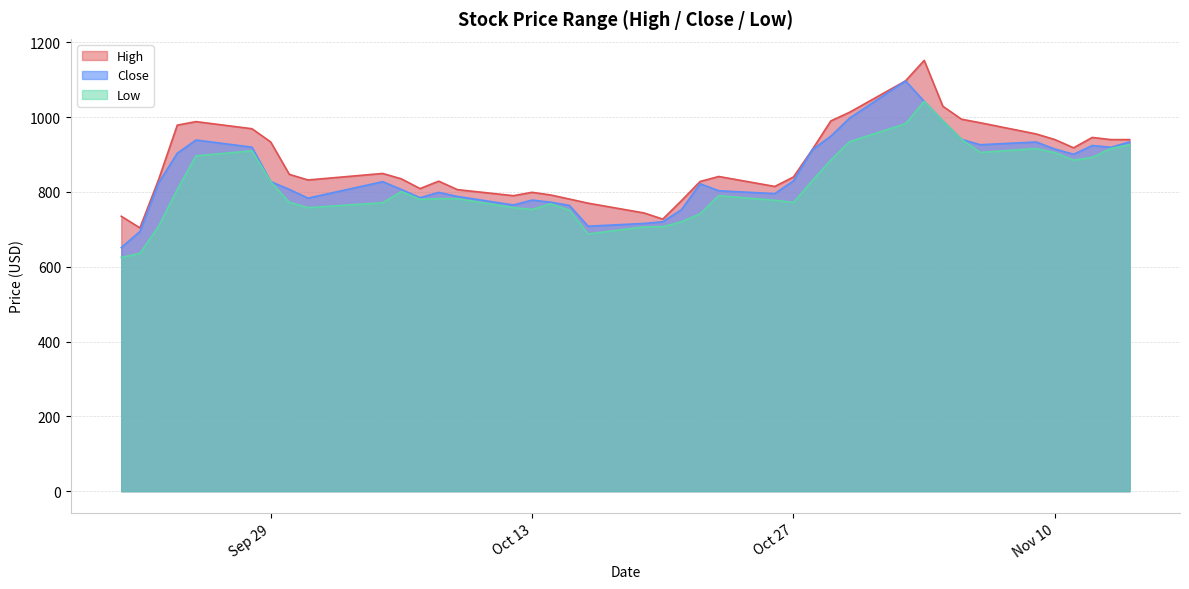

At how many categories does at least one series exceed 656?

40